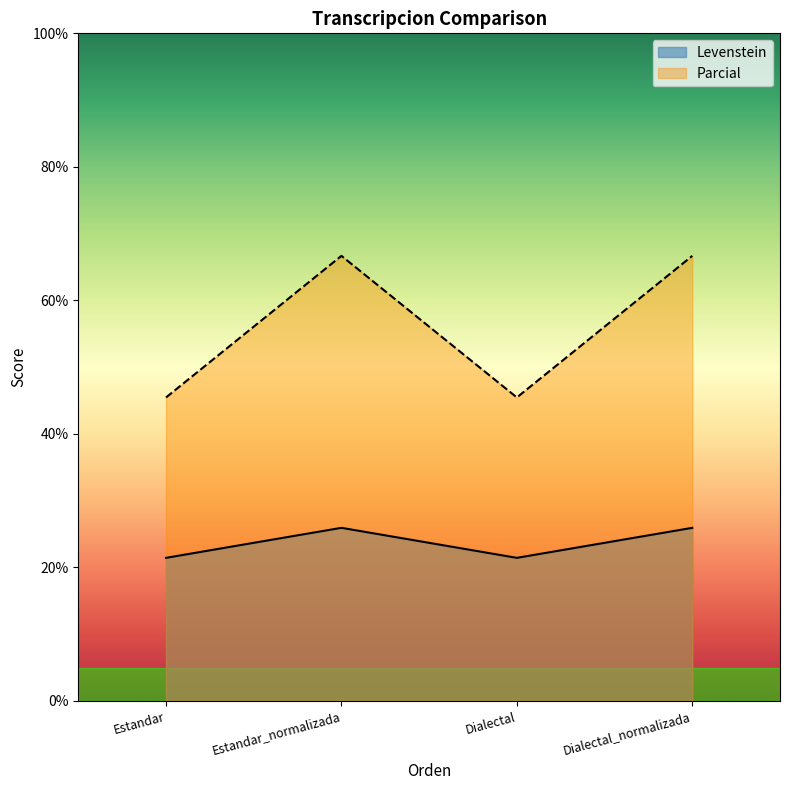

At Dialectal, list the series in order from smallest to largest.

Levenstein, Parcial